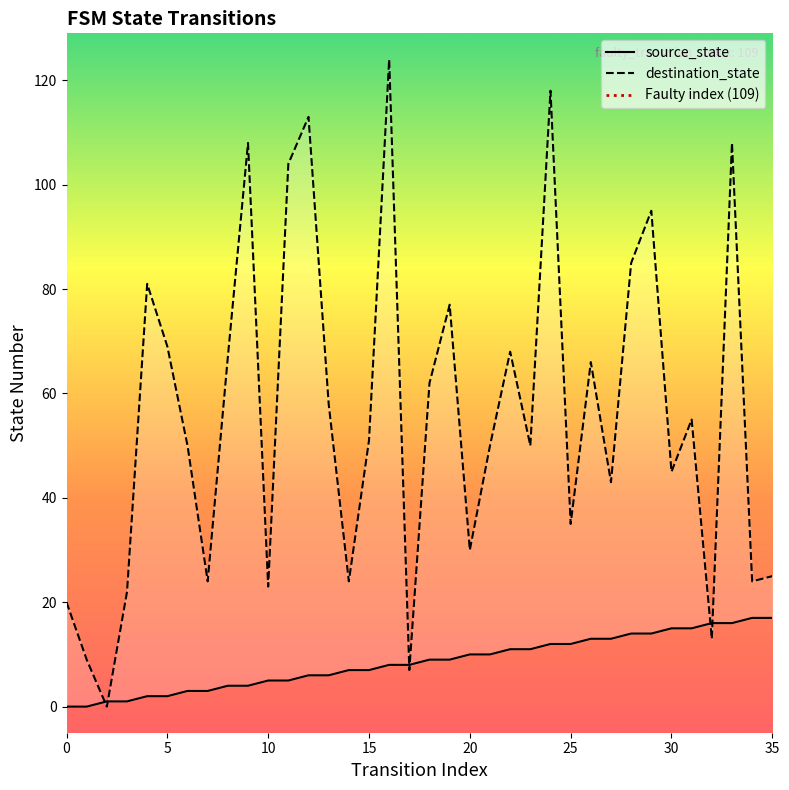

True or false: destination_state has a value of 68 at 22.

True